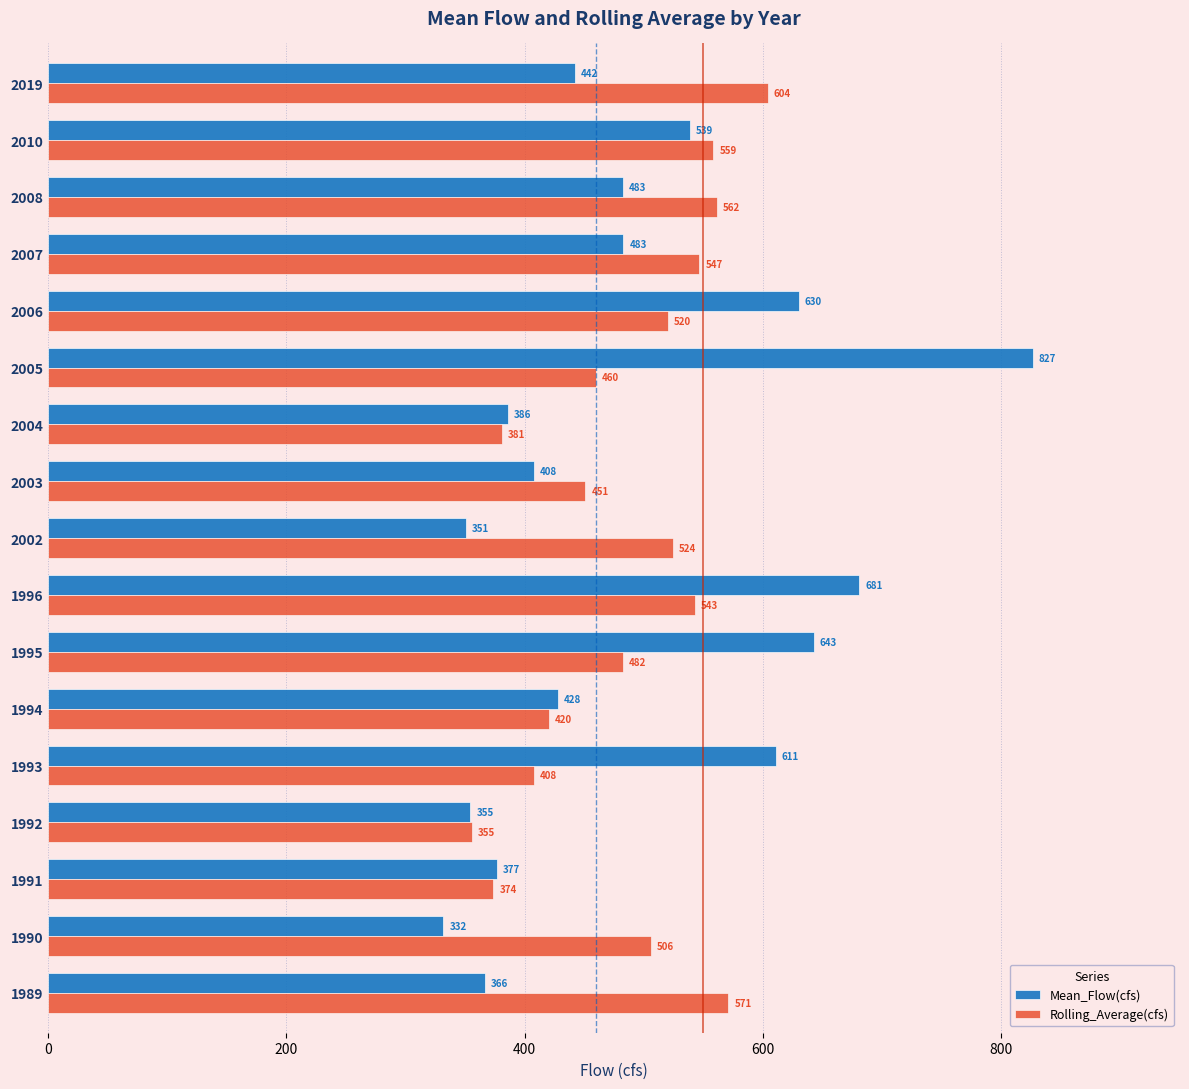

Rank the series by their average value, from highest to lowest.

Mean_Flow(cfs), Rolling_Average(cfs)